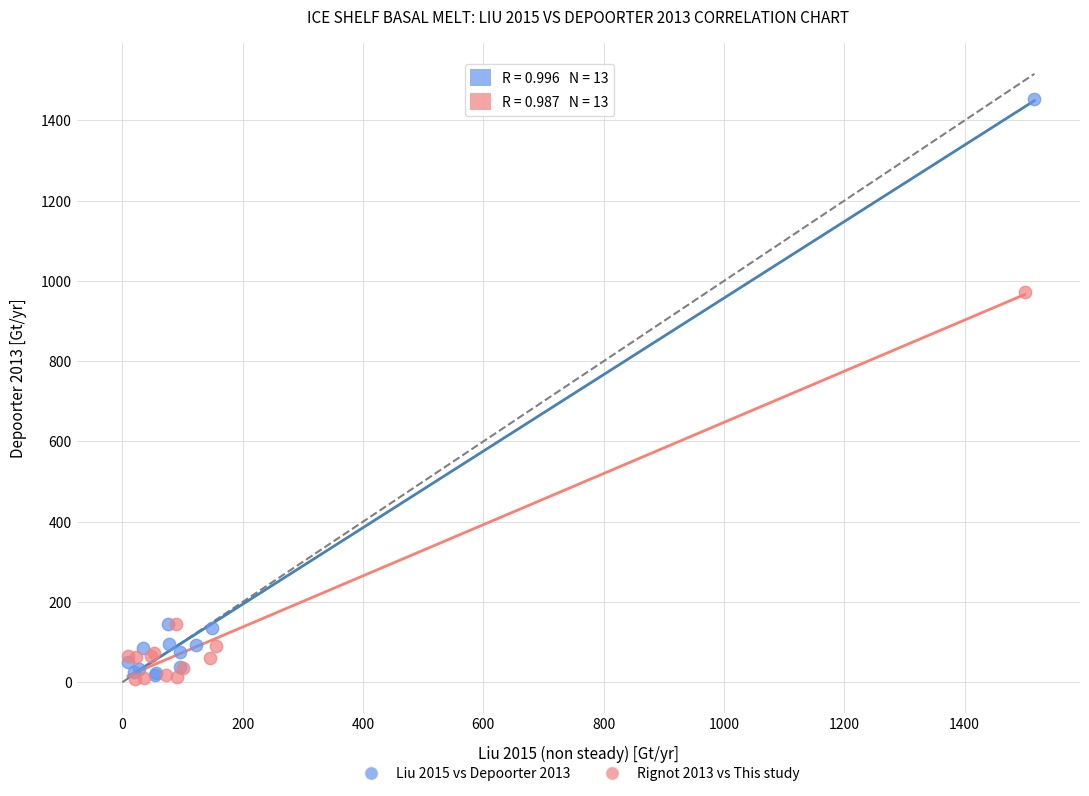

Which series has the widest spread of Y values?

Liu 2015 vs Depoorter 2013